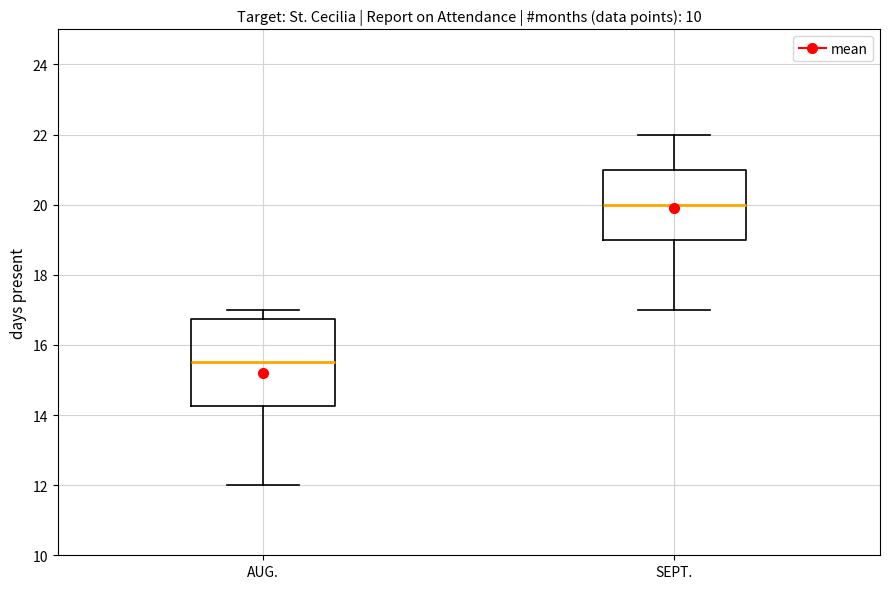

Which box's median line is the highest?

SEPT.